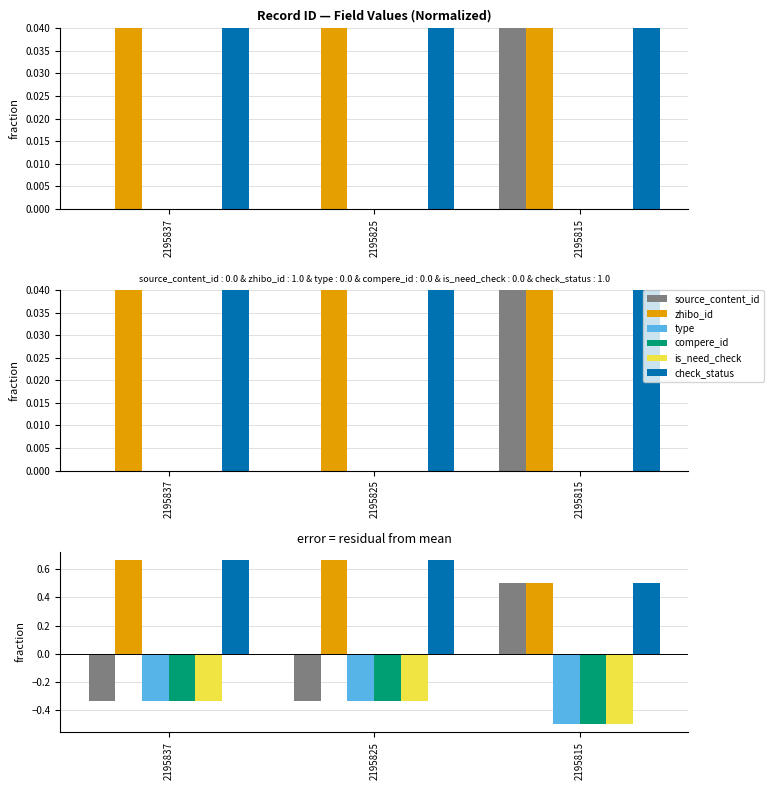

Which series has the largest range (max minus min)?

source_content_id